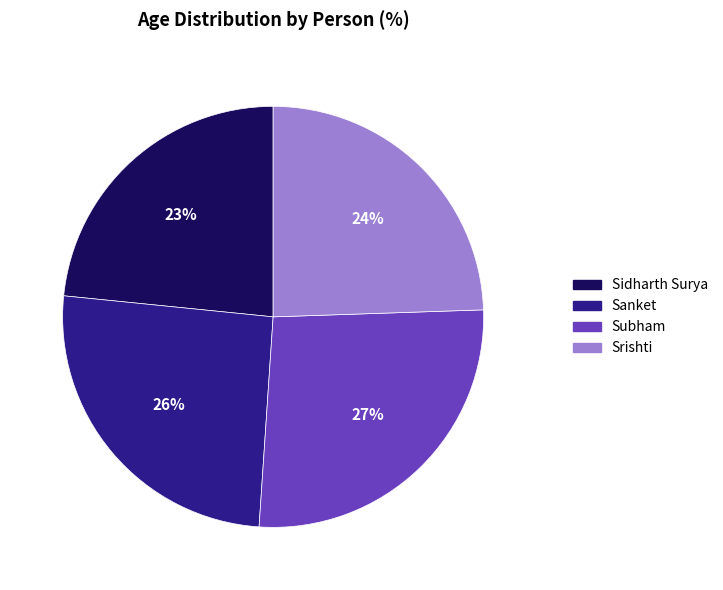

Does Srishti represent more than half of the total?

No